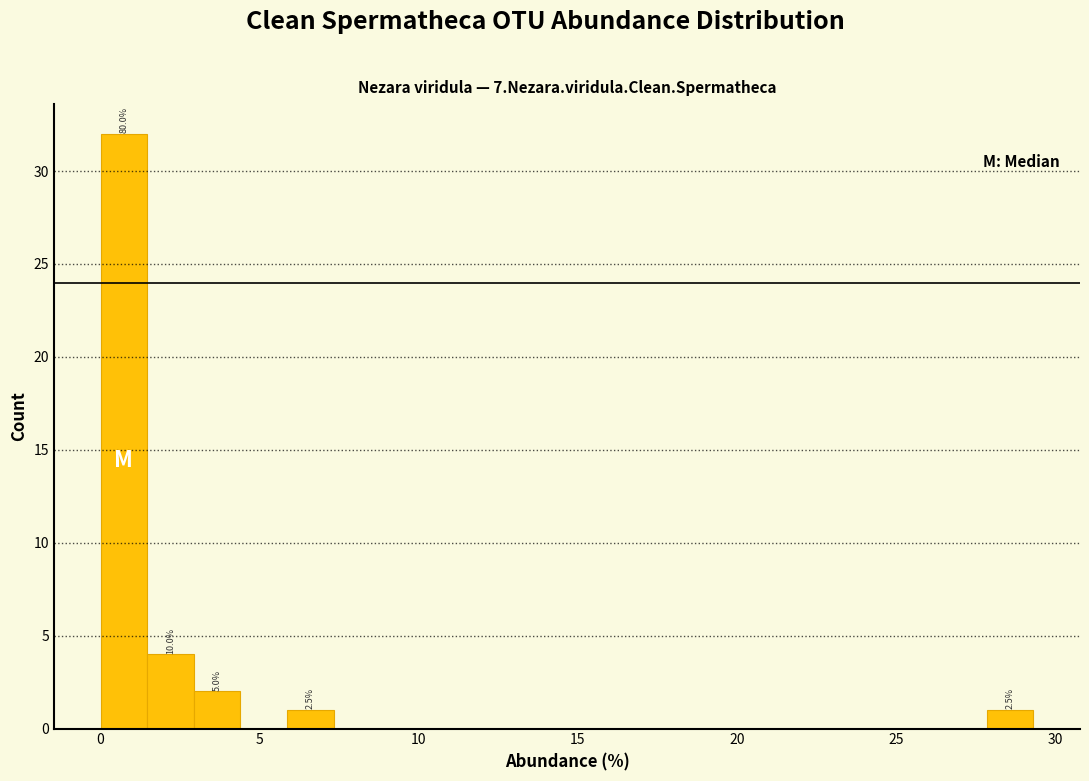

Around what value on the x-axis is the tallest bar? Give the approximate position of its centre, as read against the axis.

0.5